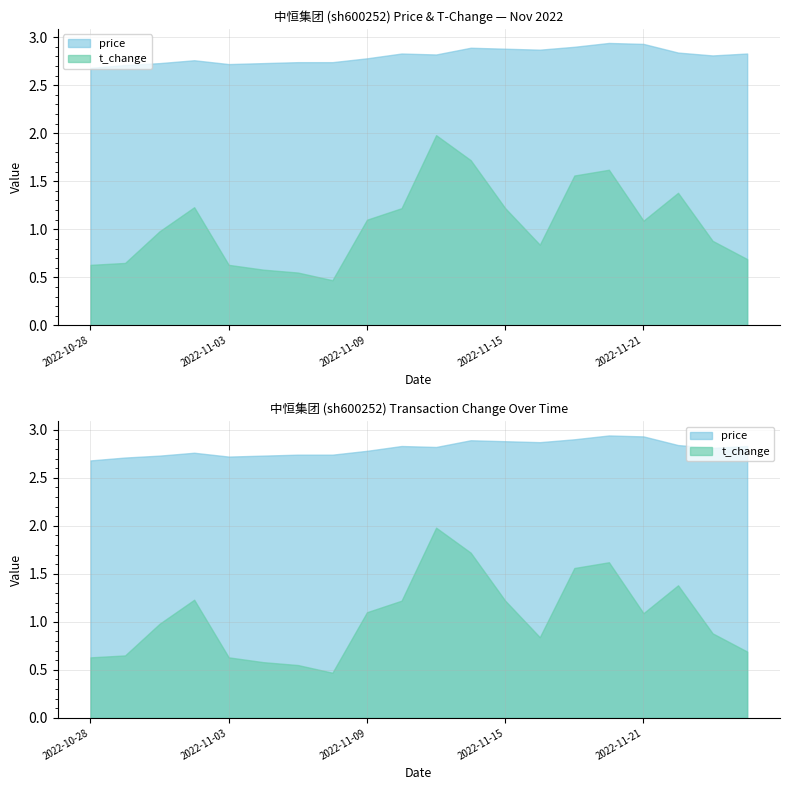

Which series has the largest total across all categories?

price